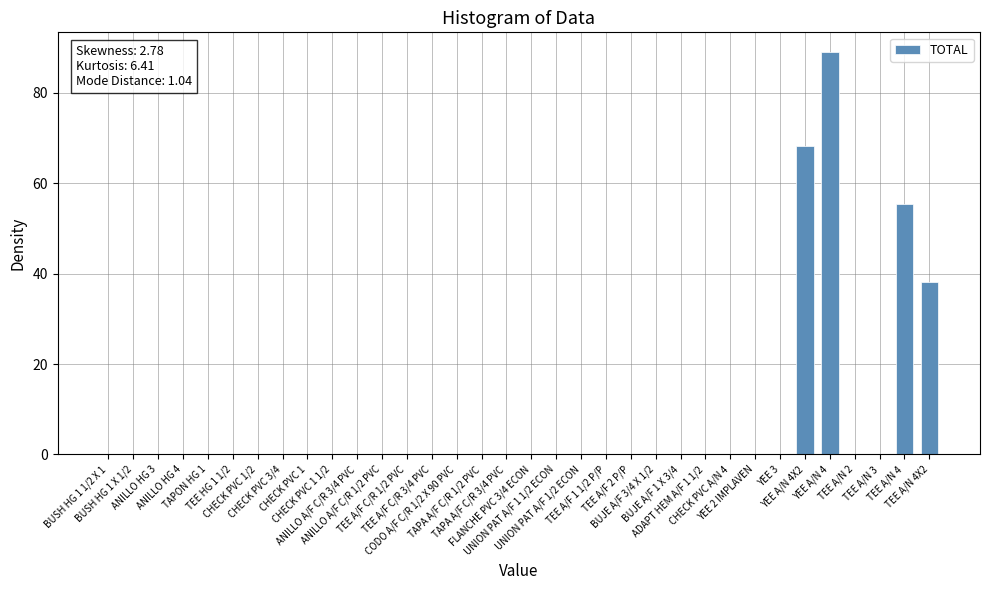

The value at ANILLO A/F C/R 3/4 PVC is 41.3. True or false?

False